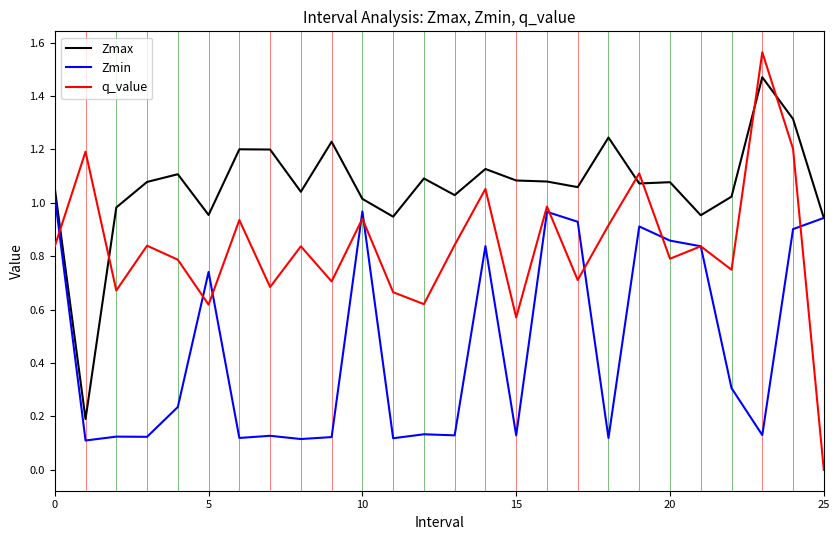

How many intersections are there between Zmax and q_value?

6